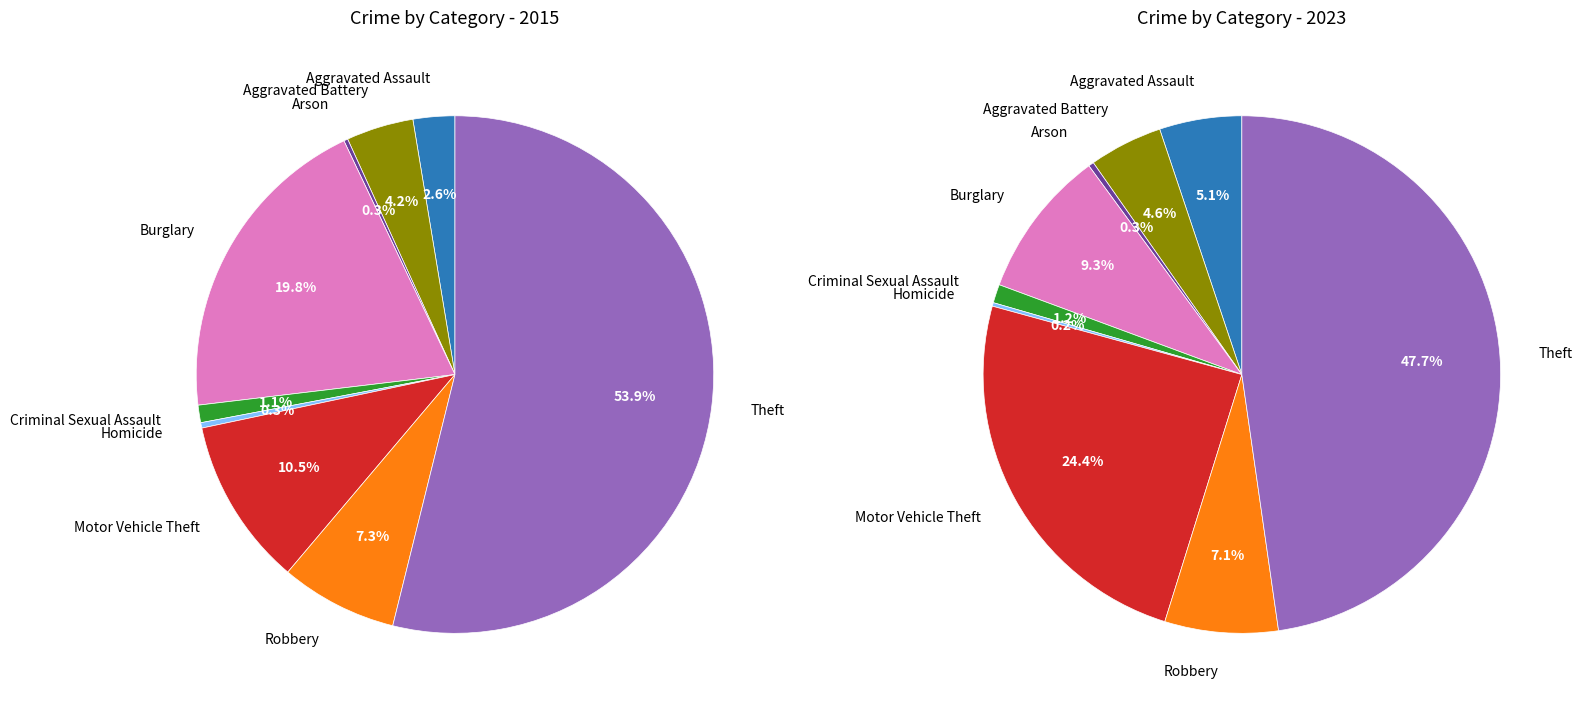

To the nearest percent, what is the combined percentage of values_2023 and 3?

24%